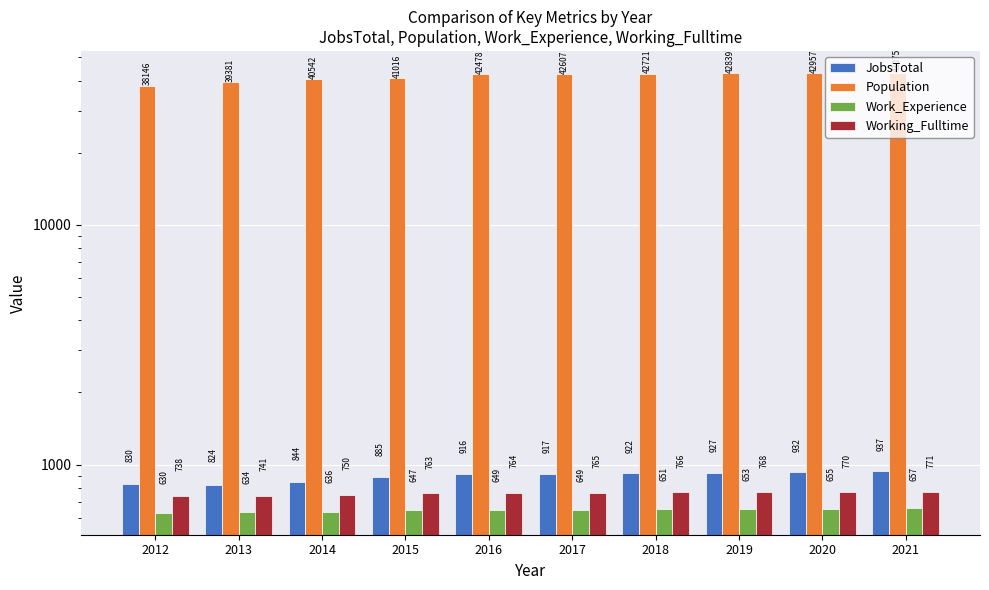

Rank the series at 2014 from lowest to highest value.

Work_Experience, Working_Fulltime, JobsTotal, Population